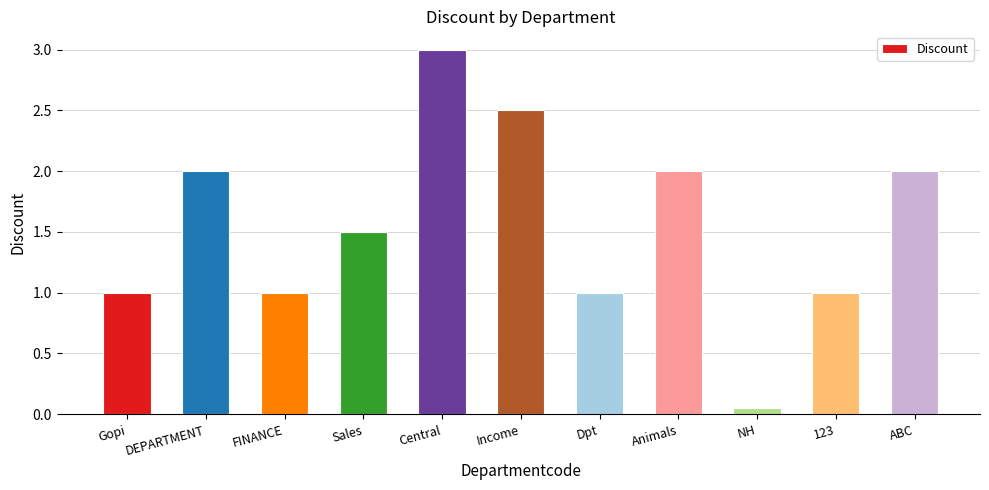

How many bars are there in total?

11